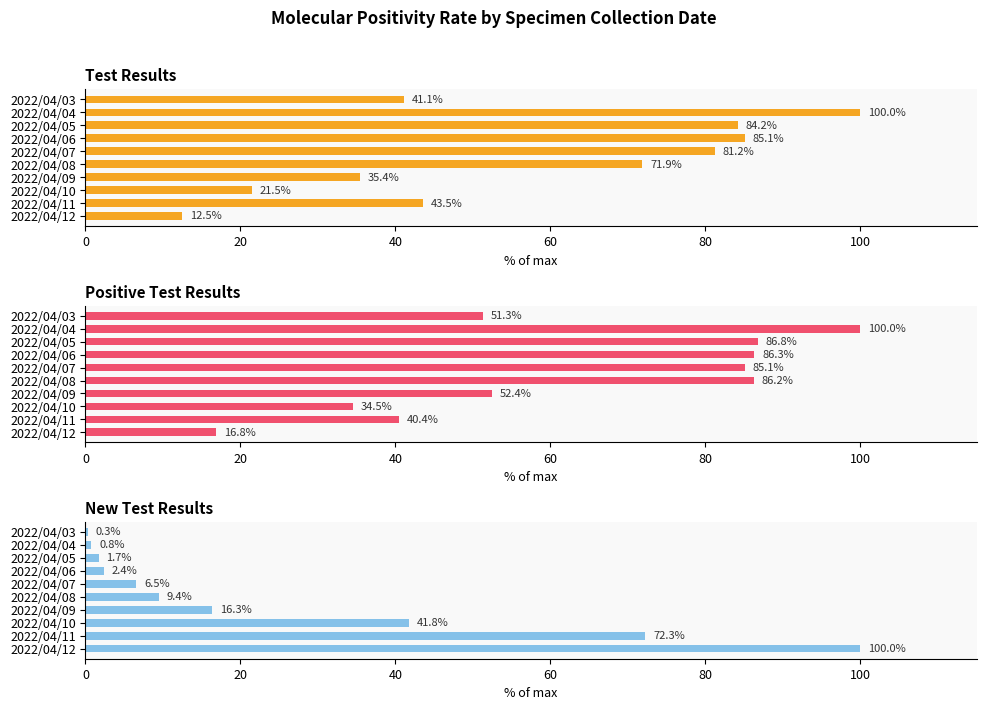

True or false: New Test Results has a value of 0.3 at 2022/04/04.

False